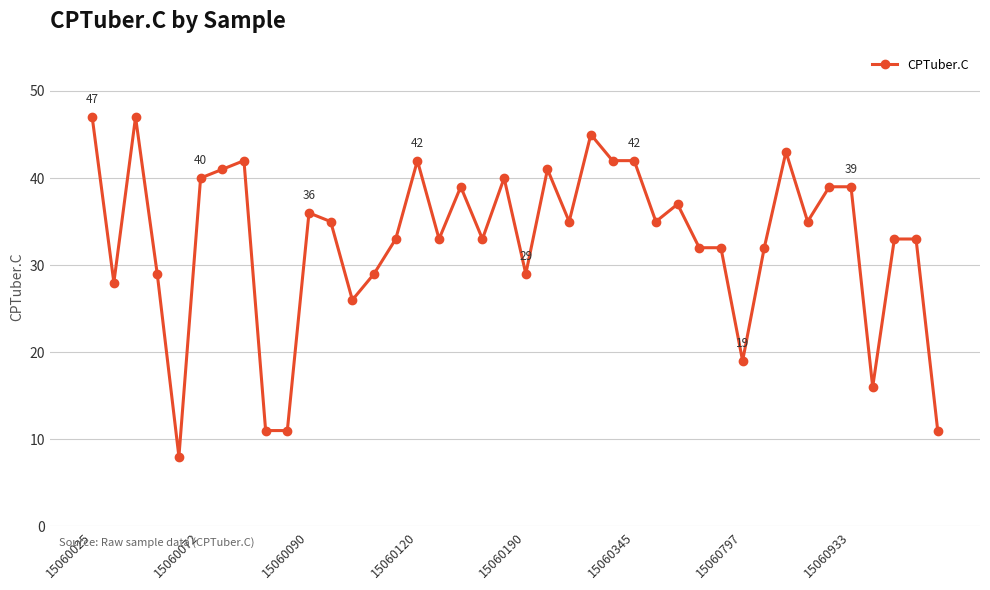

What is the value of the 21st point from the left?

29